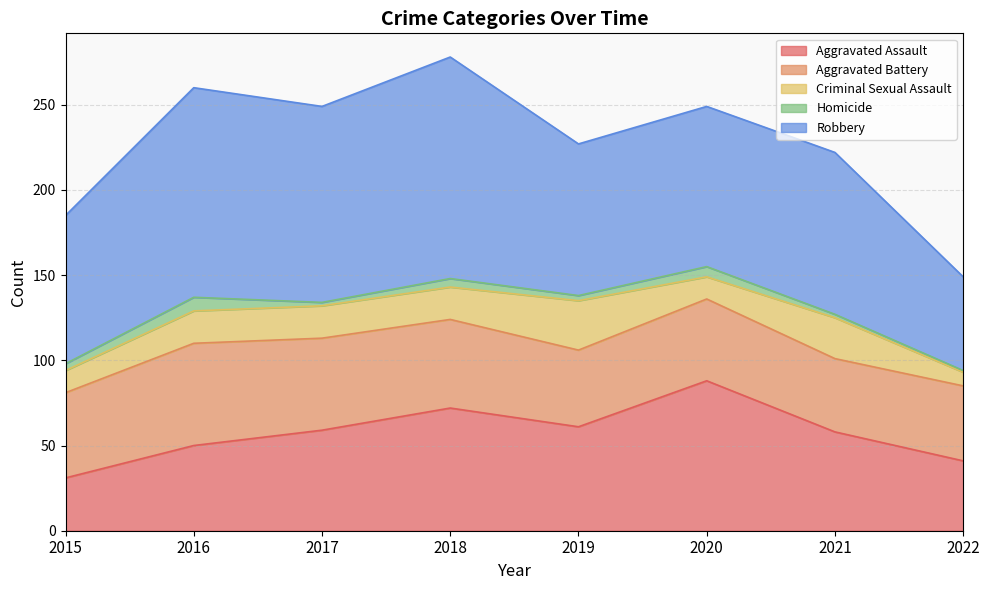

What is the spread (max minus min) of values at 2021?

93